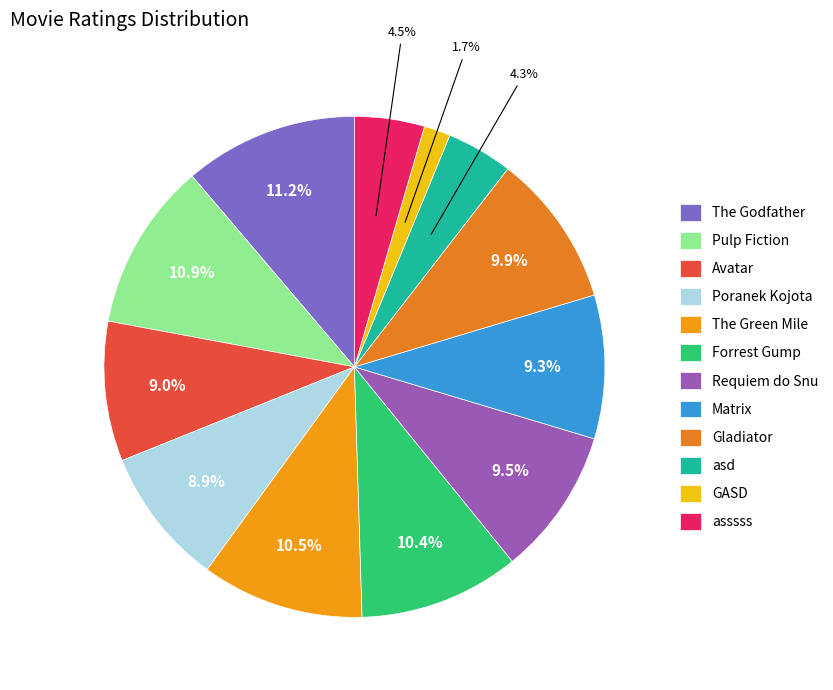

Between Matrix and The Green Mile, which is larger?

The Green Mile